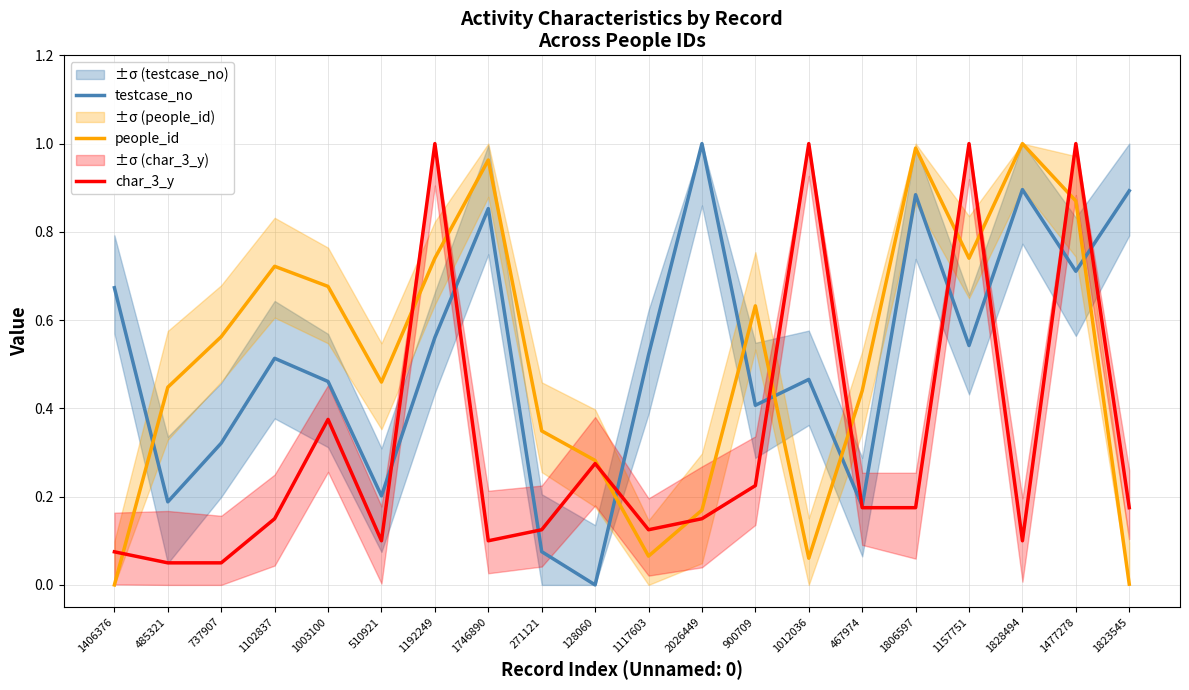

How many intersections are there between char_3_y and people_id?

10